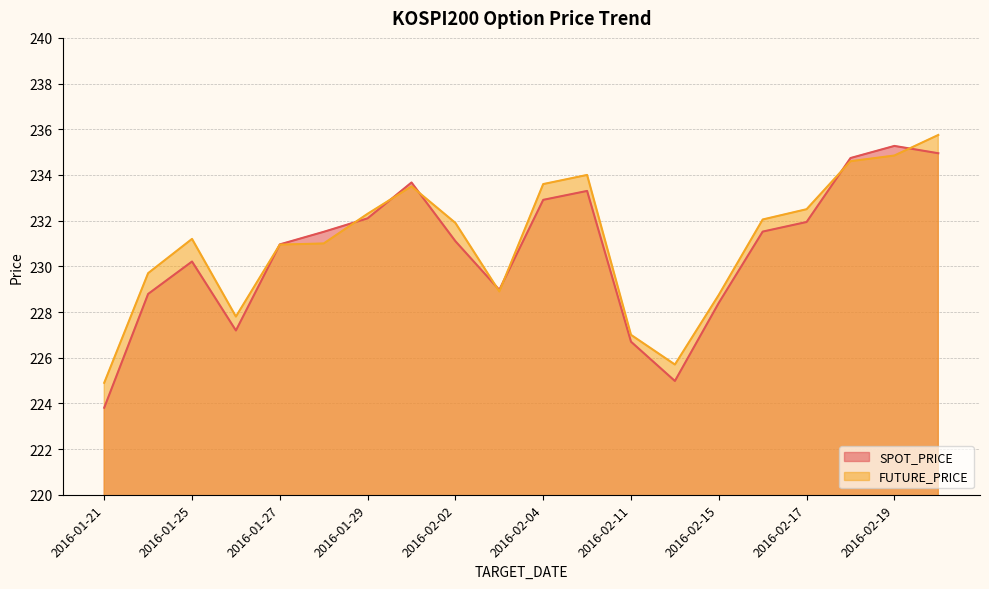

What is the label of the 17th point from the left?

2016-02-17